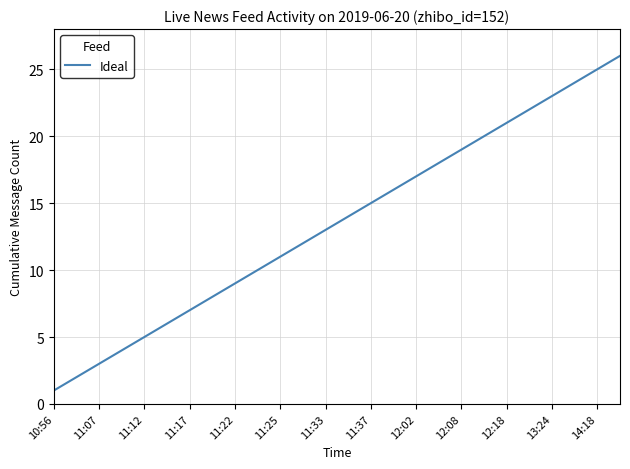

What is the maximum value shown in the chart?

26